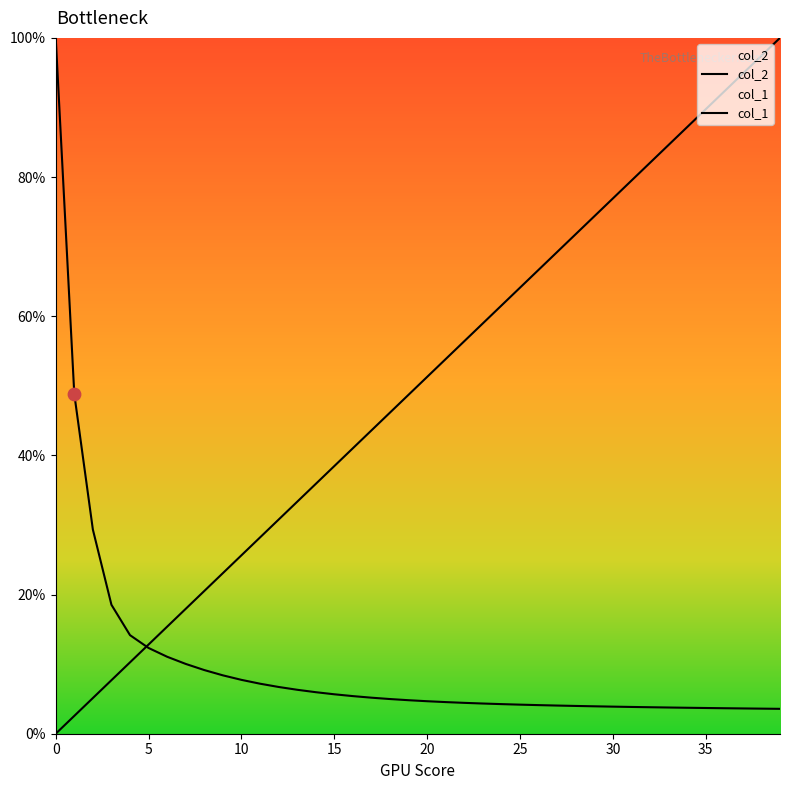

What is the total value across all series at 34?

90.9